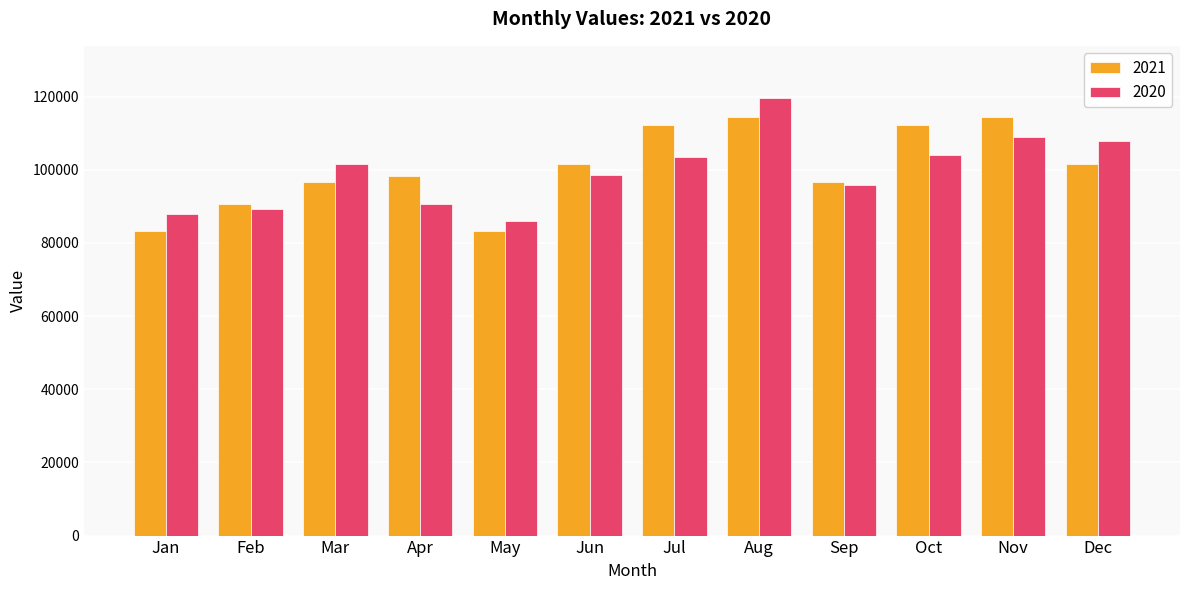

Are the bars horizontal?

No